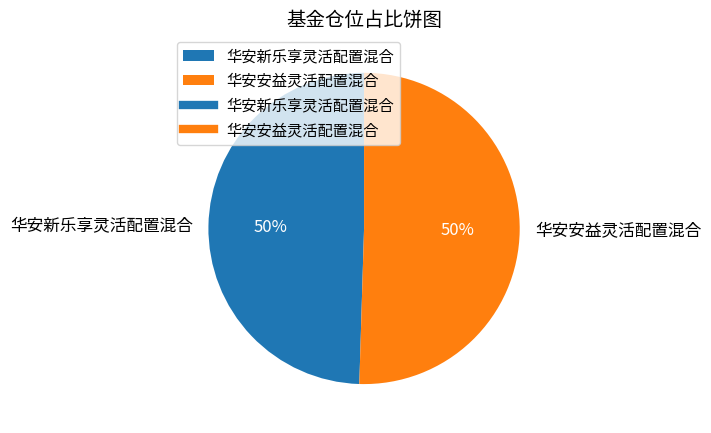

How many segments does this pie chart have?

2